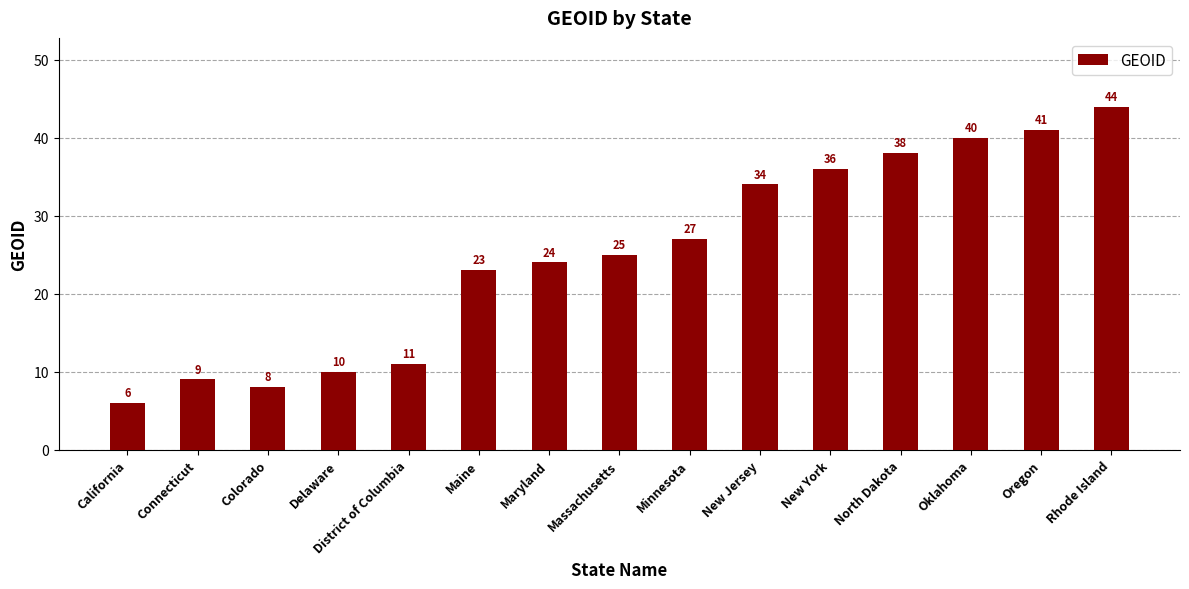

What position from the right is Connecticut?

14